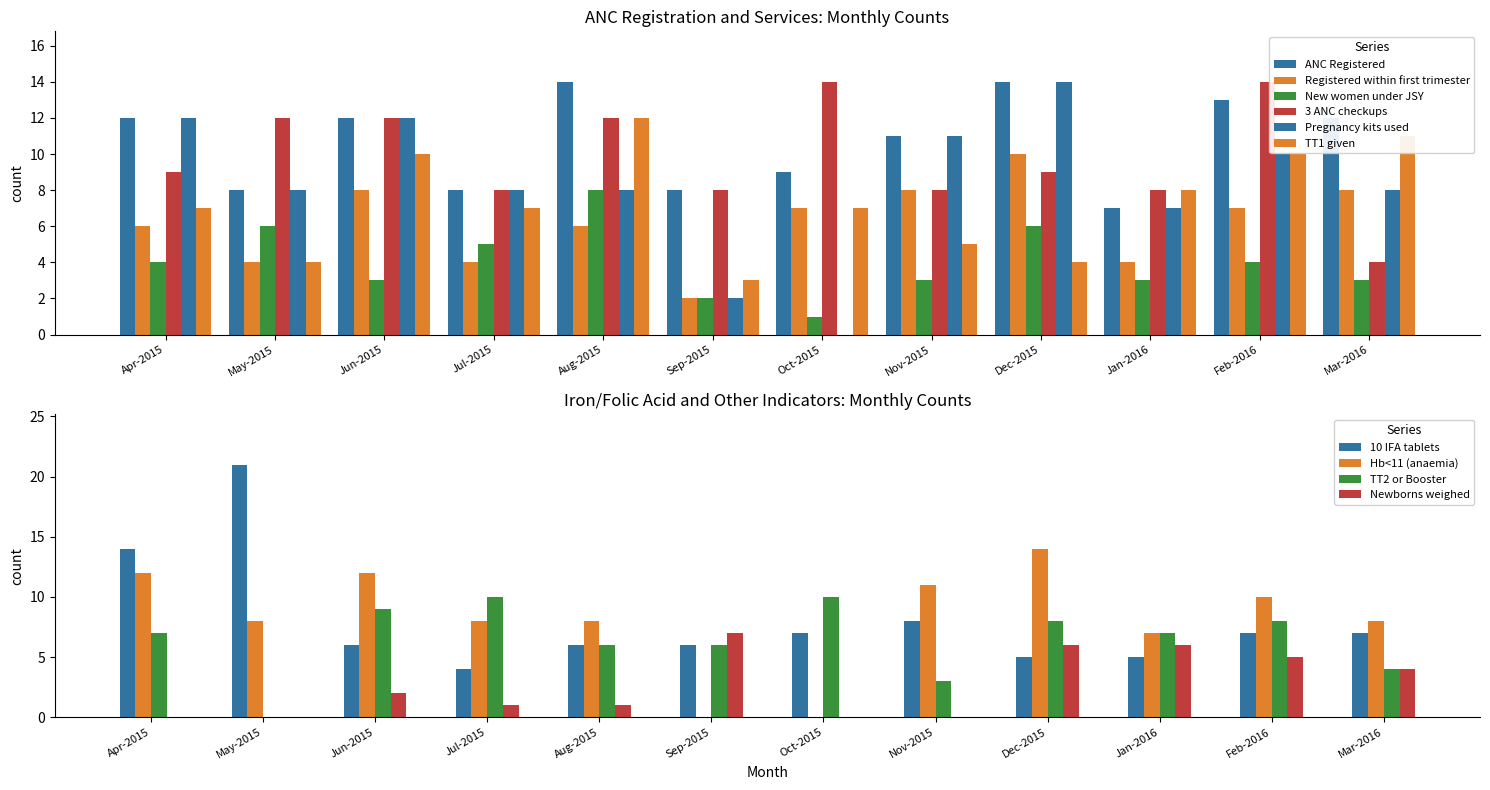

Reading right to left, transcribe all the data shown in this chart.

ANC Registered: 12	13	7	14	11	9	8	14	8	12	8	12
Registered within first trimester: 8	7	4	10	8	7	2	6	4	8	4	6
New women under JSY: 3	4	3	6	3	1	2	8	5	3	6	4
3 ANC checkups: 4	14	8	9	8	14	8	12	8	12	12	9
Pregnancy kits used: 8	10	7	14	11	0	2	8	8	12	8	12
TT1 given: 11	10	8	4	5	7	3	12	7	10	4	7